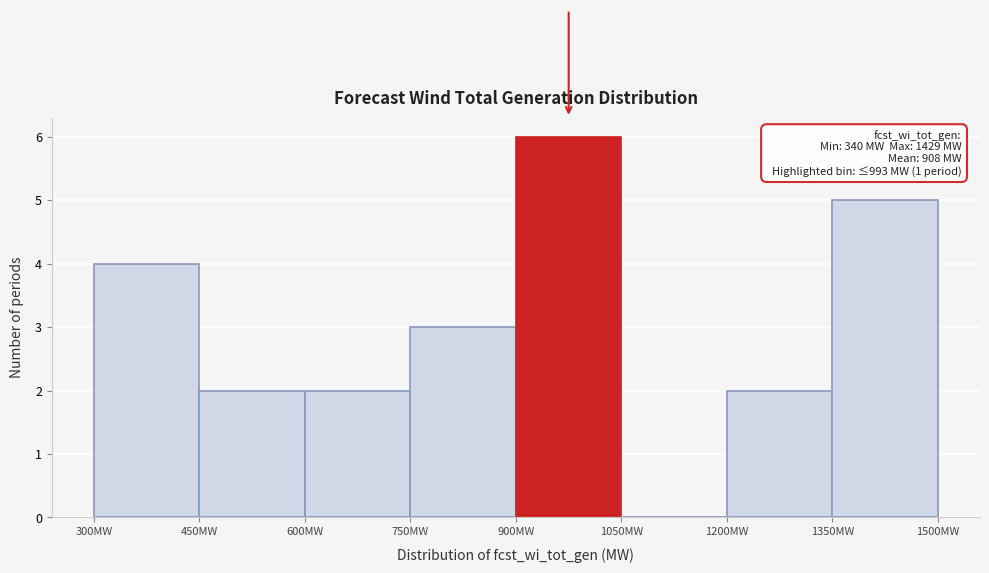

Which range on the x-axis has the tallest bar?

900 to 1050